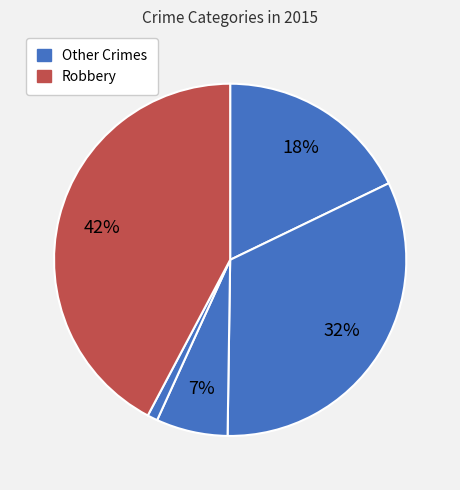

Count the number of slices in the pie.

5